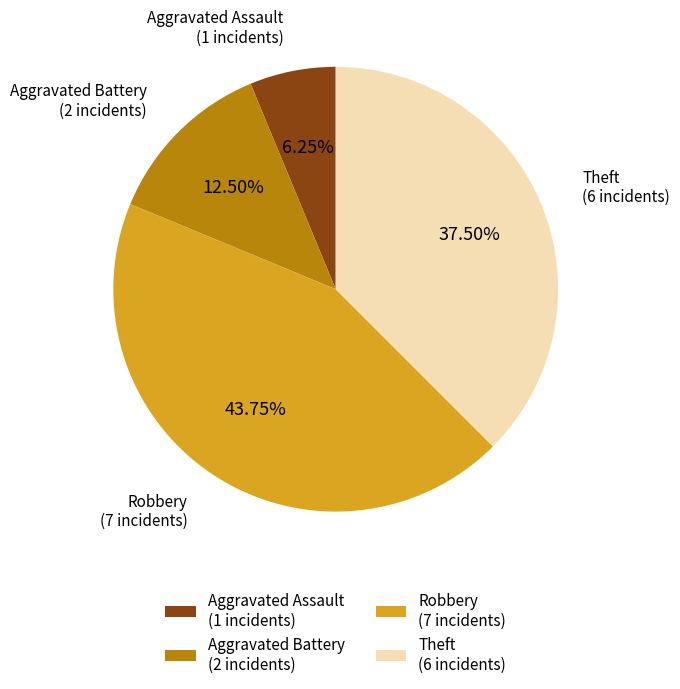

Rank the categories by value from lowest to highest.

Aggravated Assault (1 incidents), Aggravated Battery (2 incidents), Theft (6 incidents), Robbery (7 incidents)